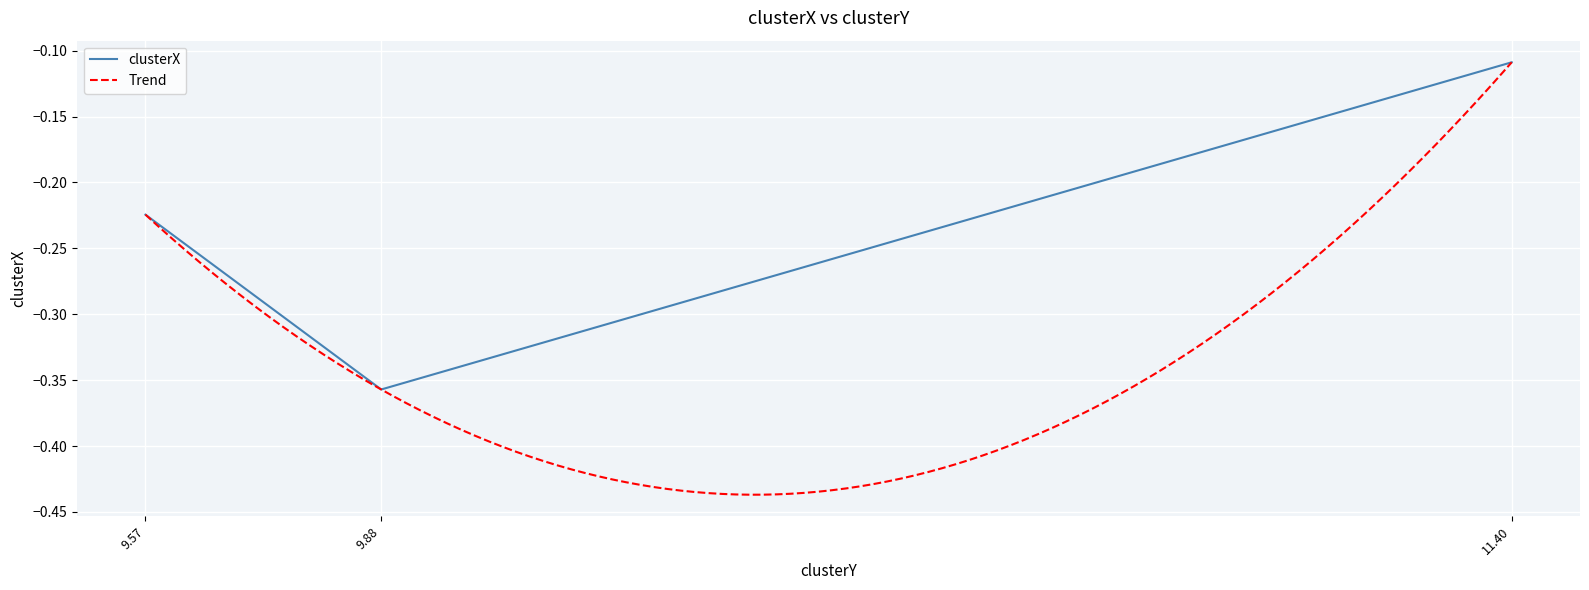

Which has a higher value, 9.88 or 9.57?

9.57